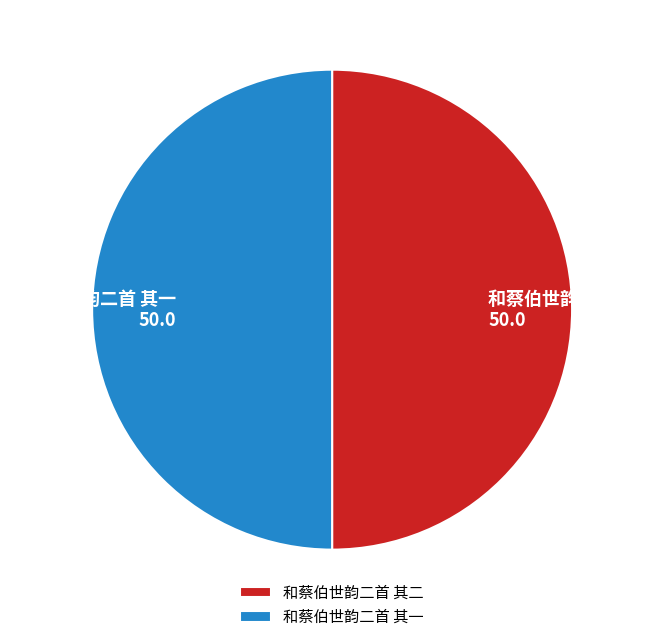

Approximately how many times larger is the value at 和蔡伯世韵二首 其一 compared to 和蔡伯世韵二首 其二?

1.0